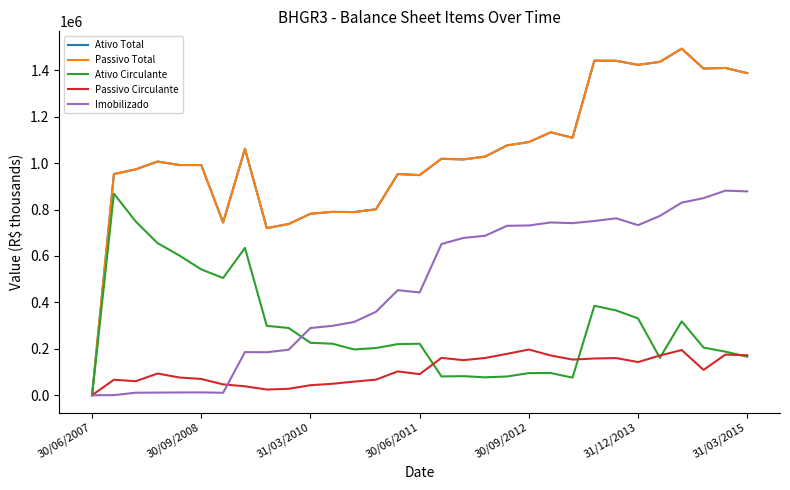

Does the chart have visible grid lines?

No